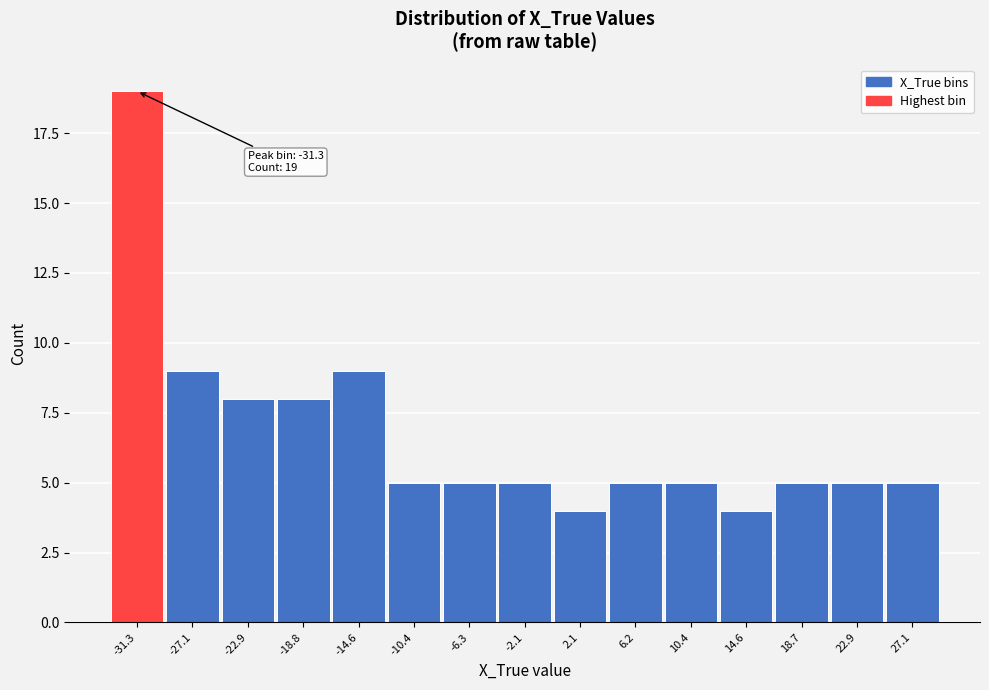

Which range on the x-axis has the tallest bar?

-33.5 to -29.0